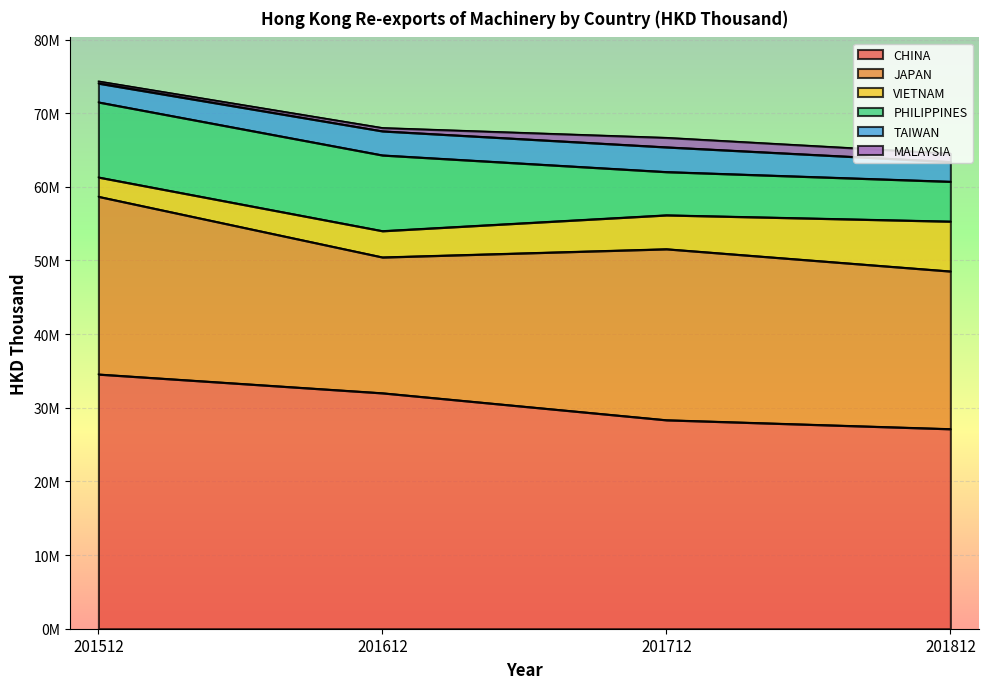

Does the chart display data point markers on the line(s)?

No